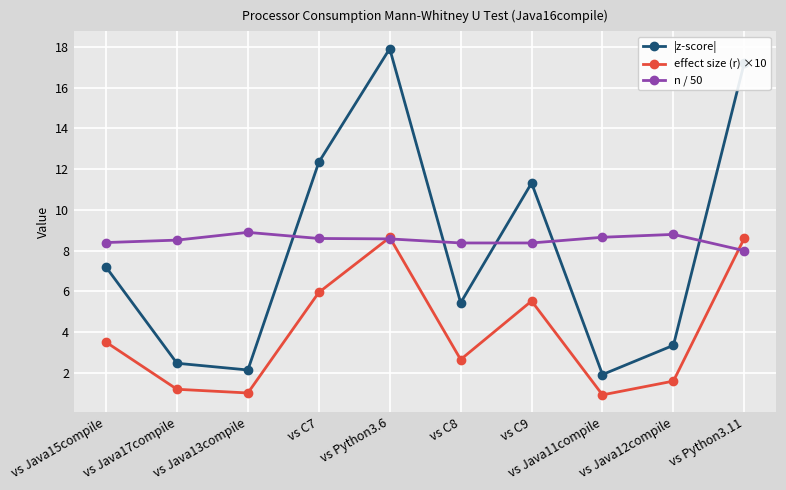

Where is the first local maximum for n / 50?

vs Java13compile